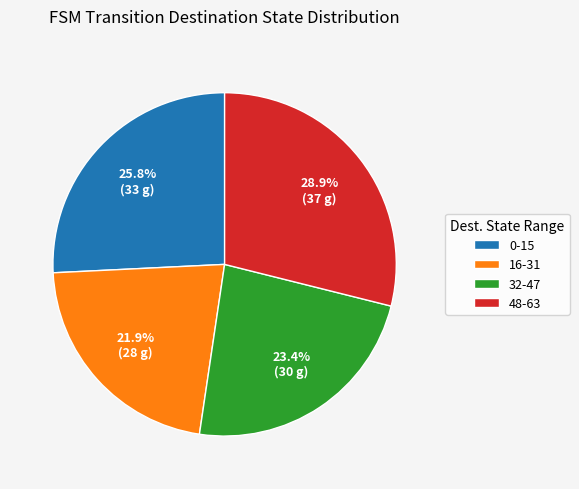

Rank the categories by value from lowest to highest.

16-31, 32-47, 0-15, 48-63